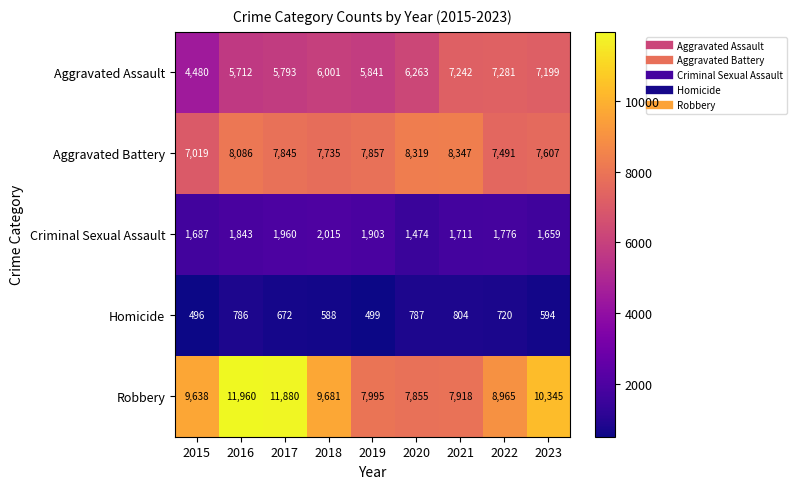

The Robbery series shows 11960 at 2016. True or false?

True